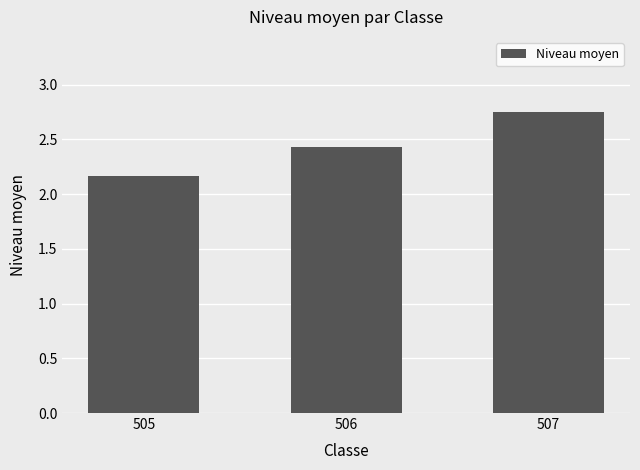

What is the change in value from 505 to 506?

+0.3